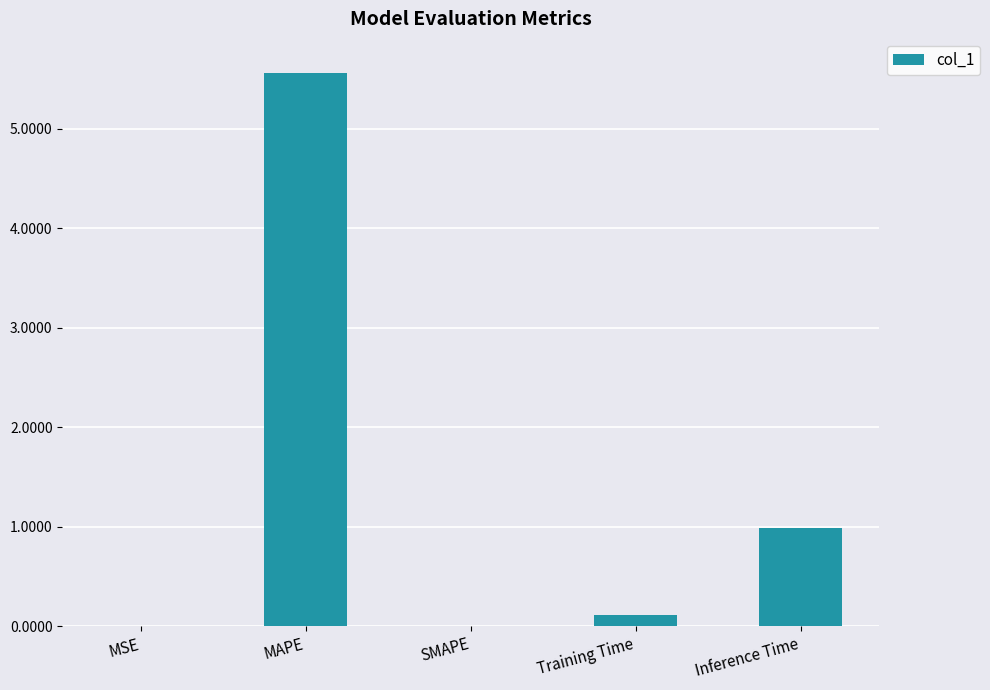

Between MSE and Training Time, which is larger?

Training Time